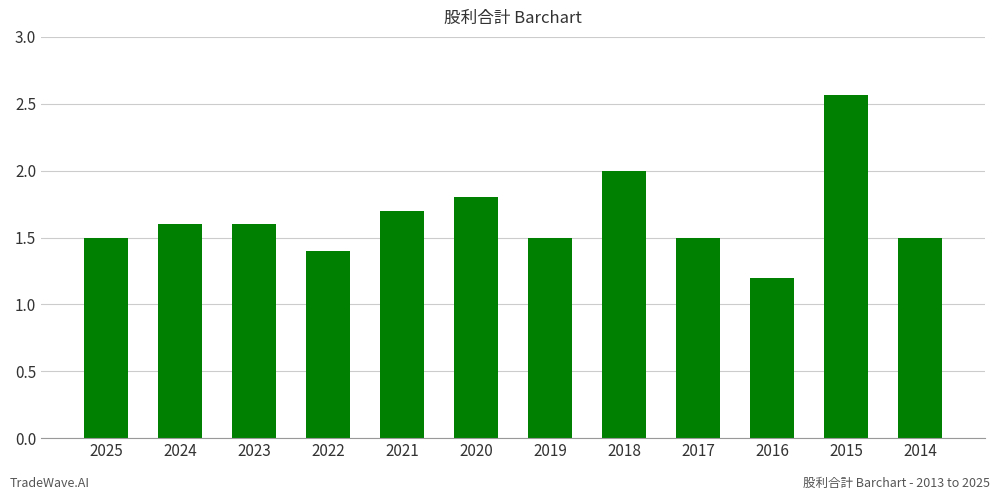

Between 2015 and 2020, which is larger?

2015